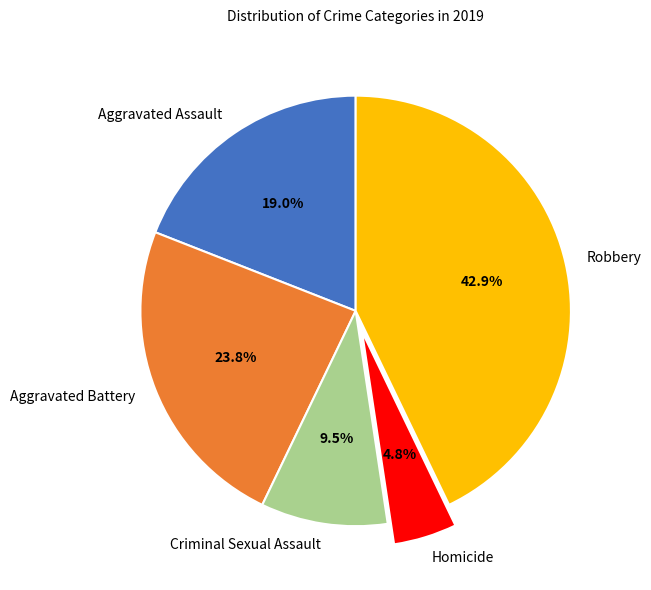

What percentage is the Aggravated Assault slice, to the nearest percent?

19%